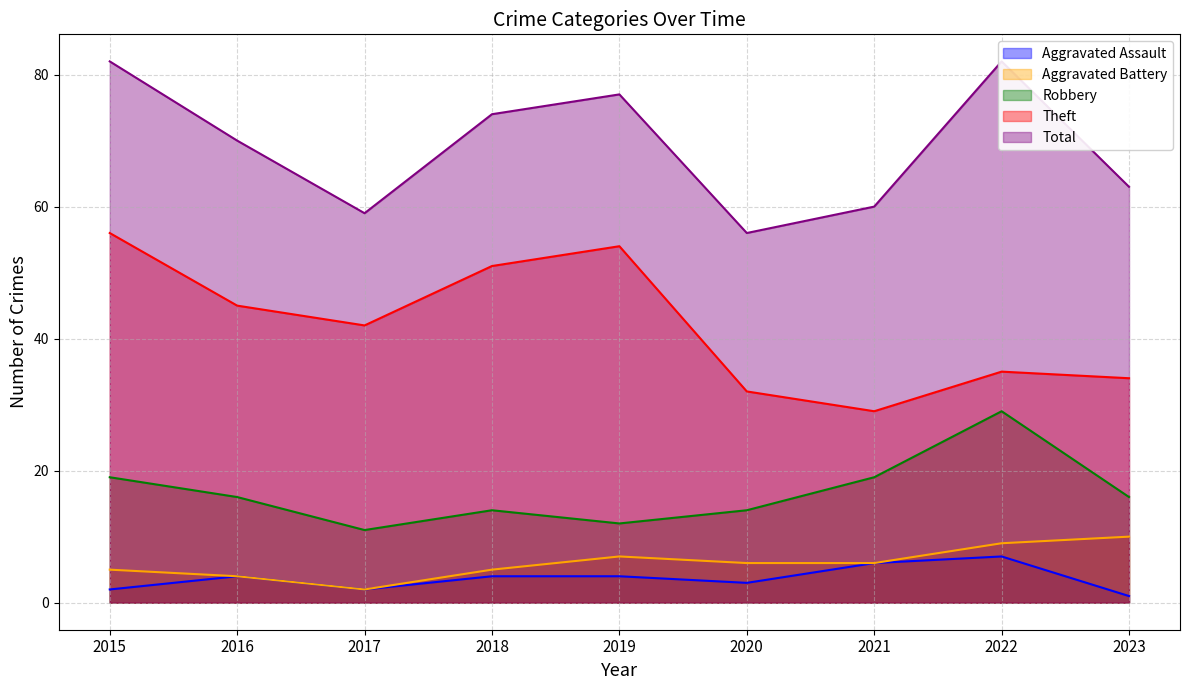

Count the Robbery values in the range 14 to 19.

6